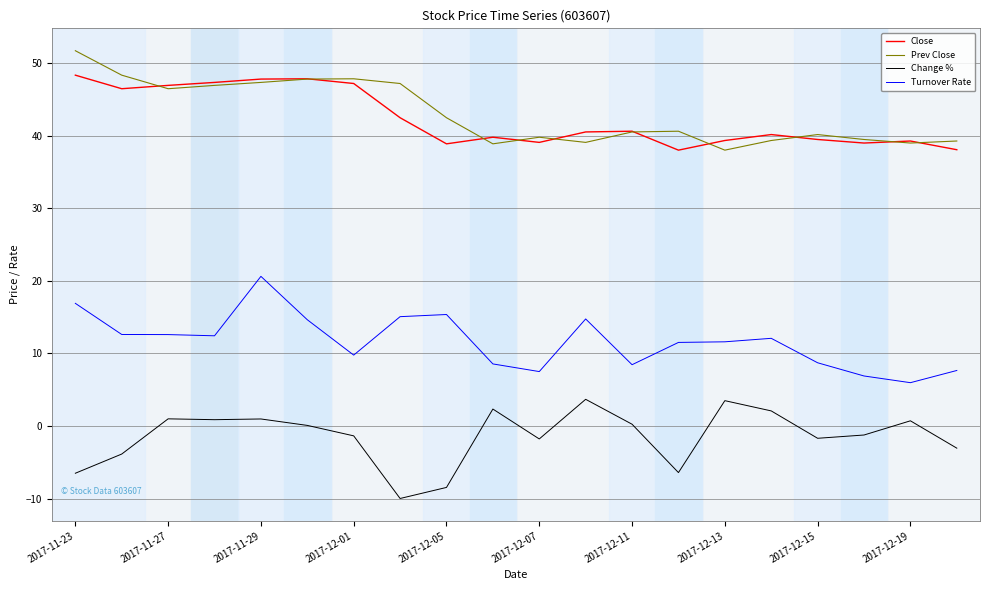

What is the minimum value shown in the chart?

-10.0